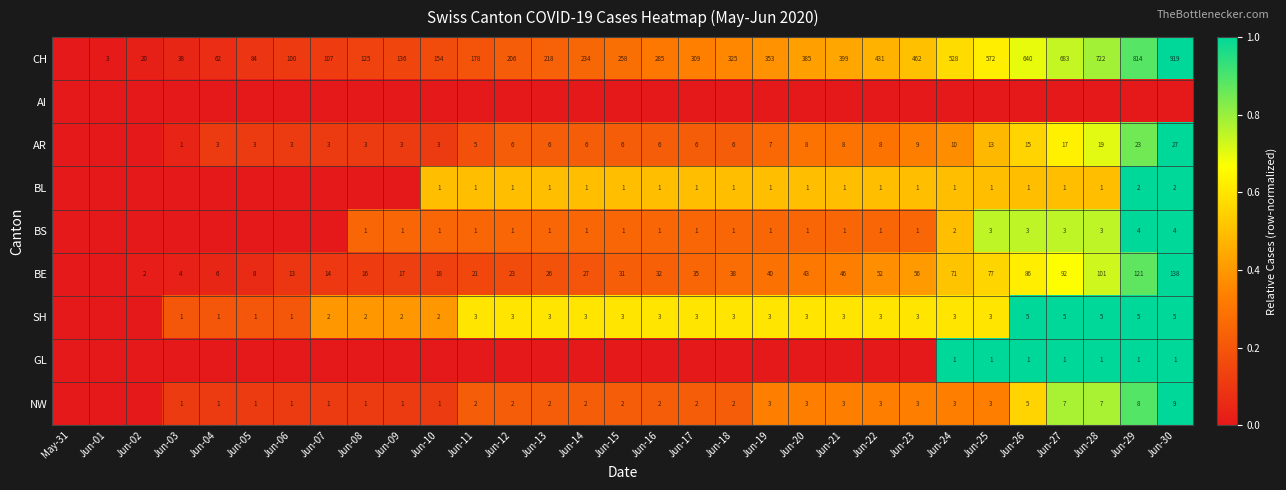

True or false: BS has a value of 3 at Jun-27.

True